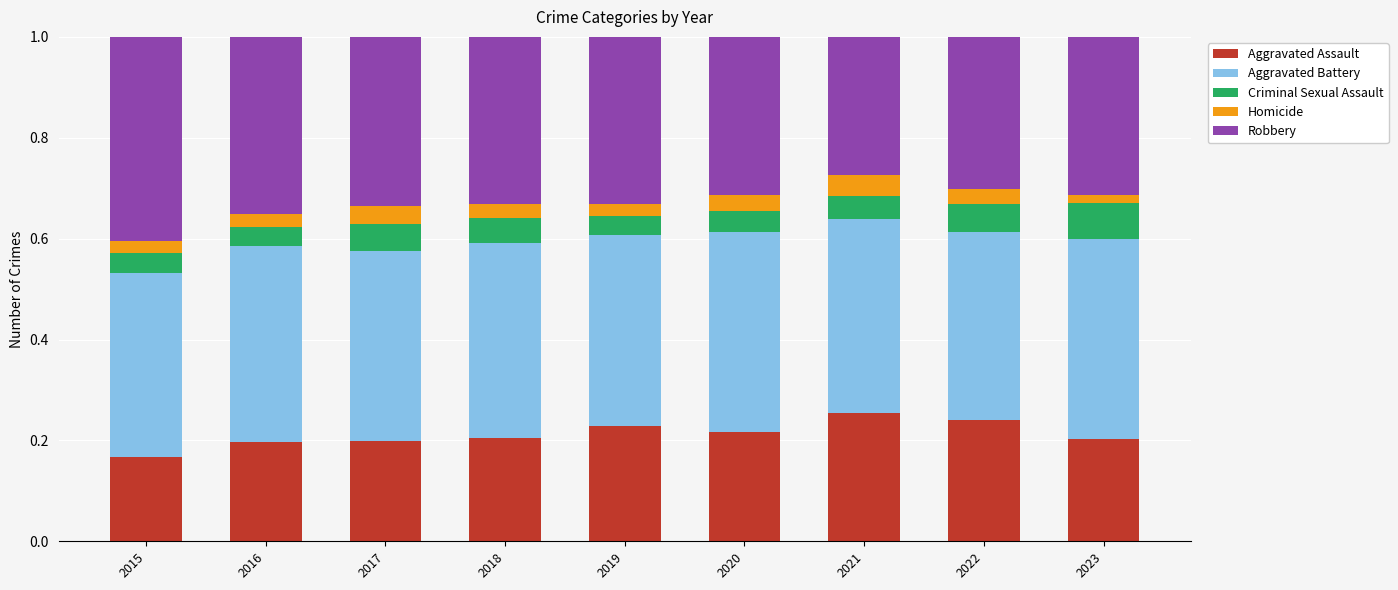

The value of Aggravated Assault at 2018 is 0.2. True or false?

True